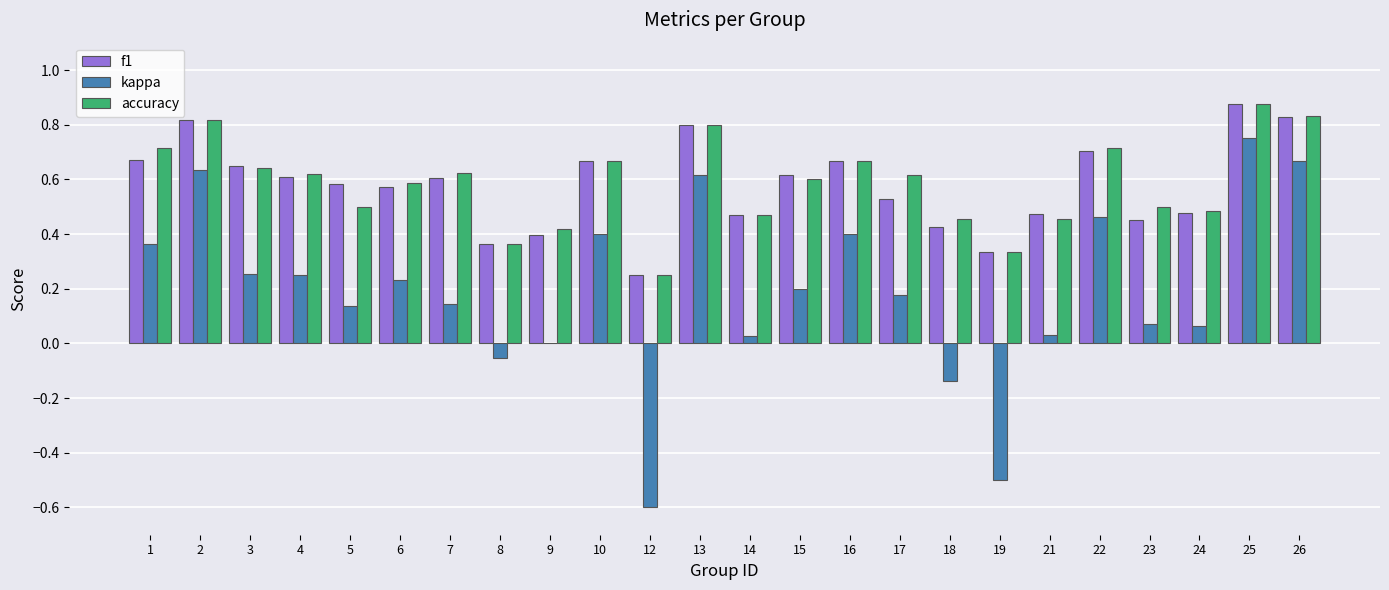

Is the value of accuracy at 12 greater than the value of f1 at 23?

No